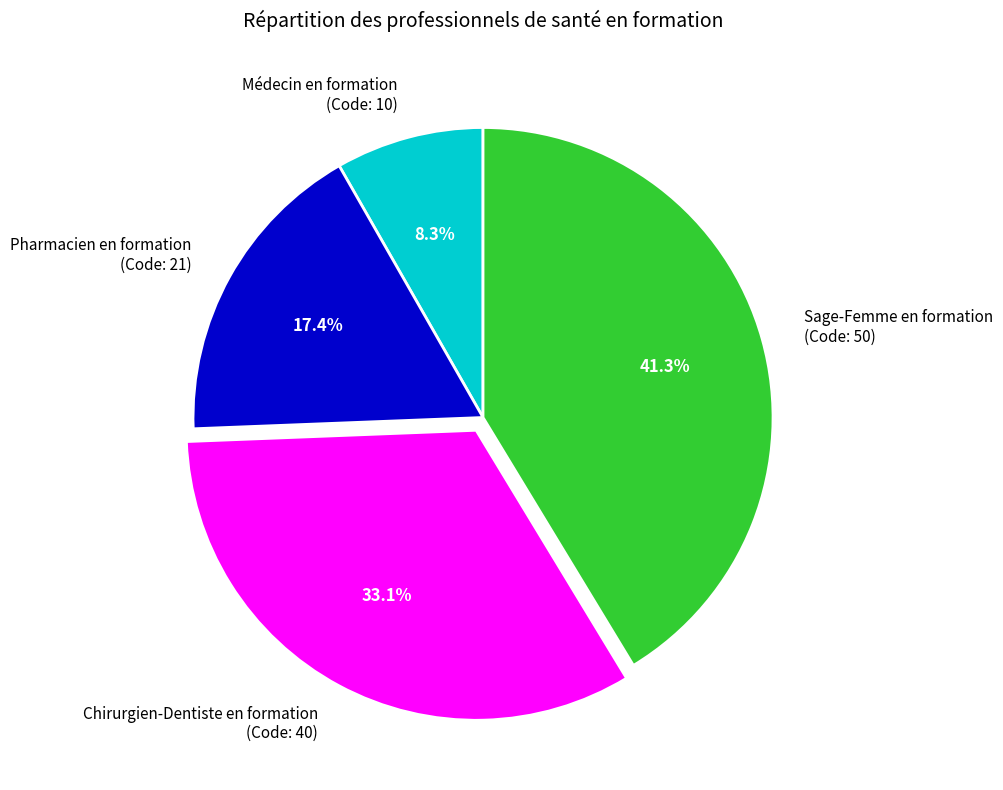

The Pharmacien en formation slice represents 17% of the pie. True or false?

True